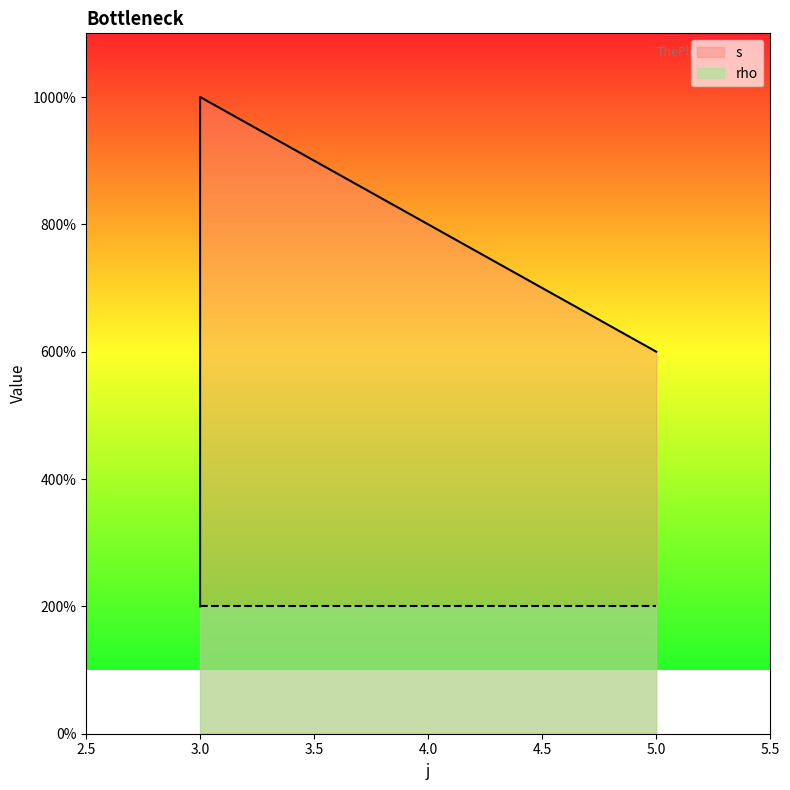

How many data points are above 3?

2